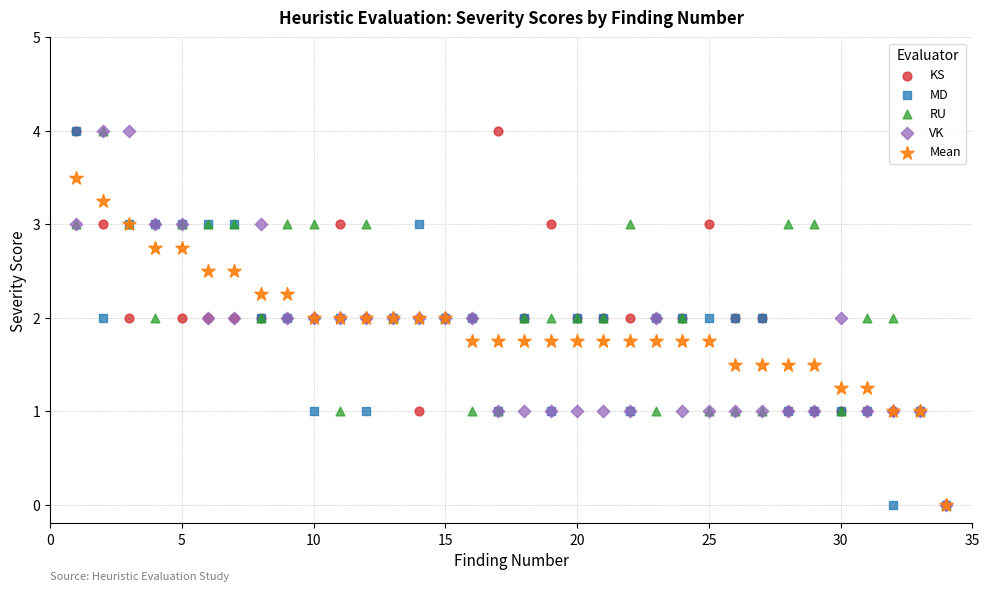

What are all the series names shown in the legend?

KS, MD, RU, VK, Mean